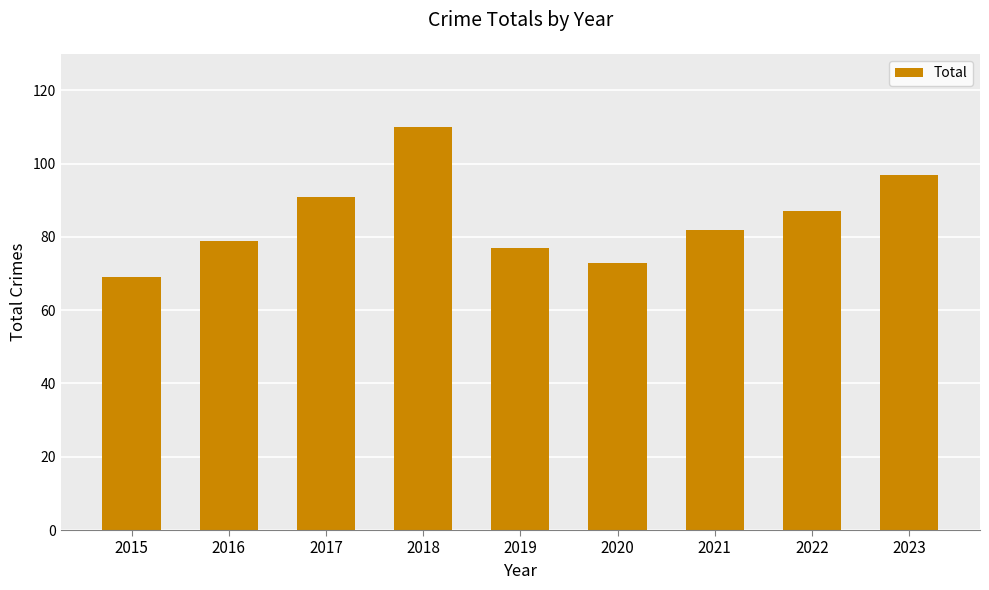

Reading left to right, extract all data points from this chart.

69	79	91	110	77	73	82	87	97